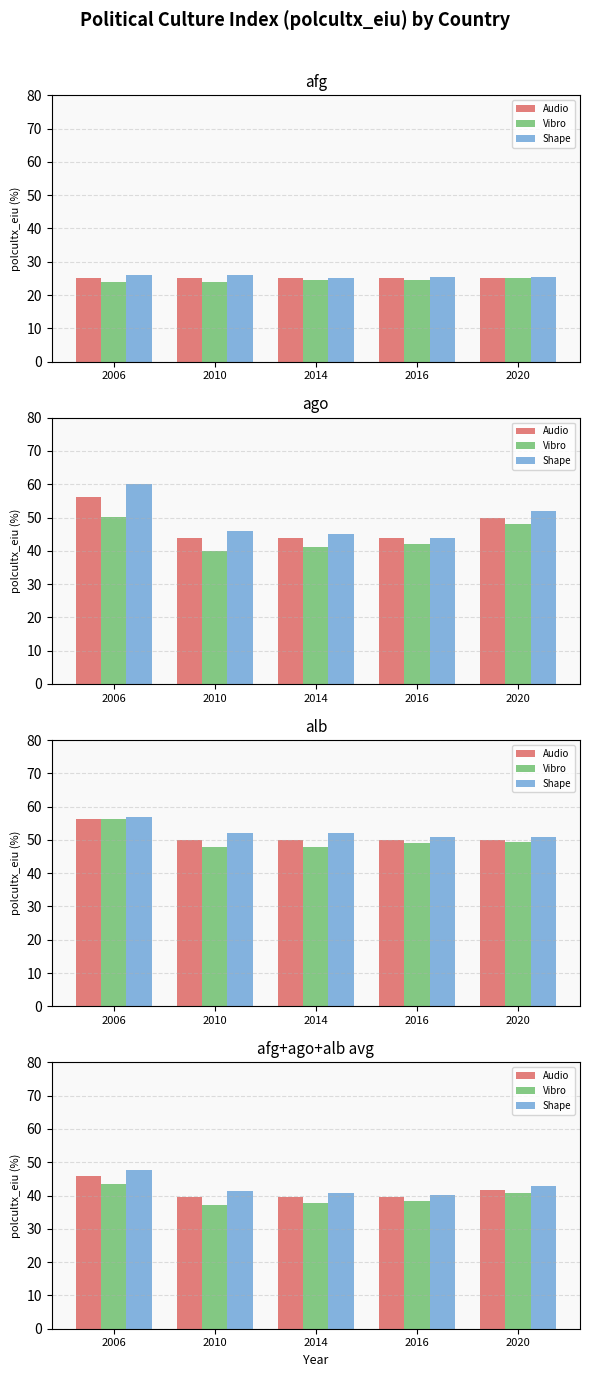

Where is Audio nearest to the value 42?

2020